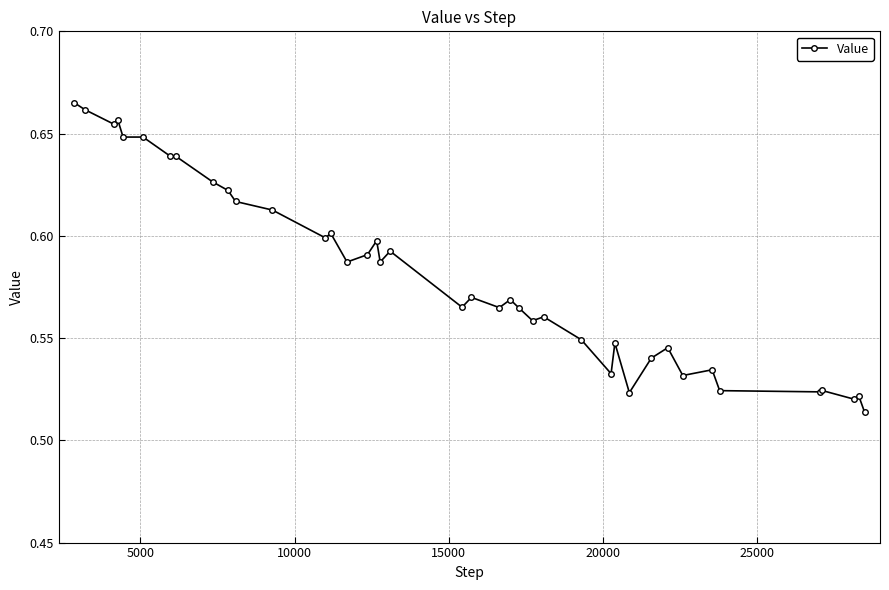

How many lines are shown in the chart?

1